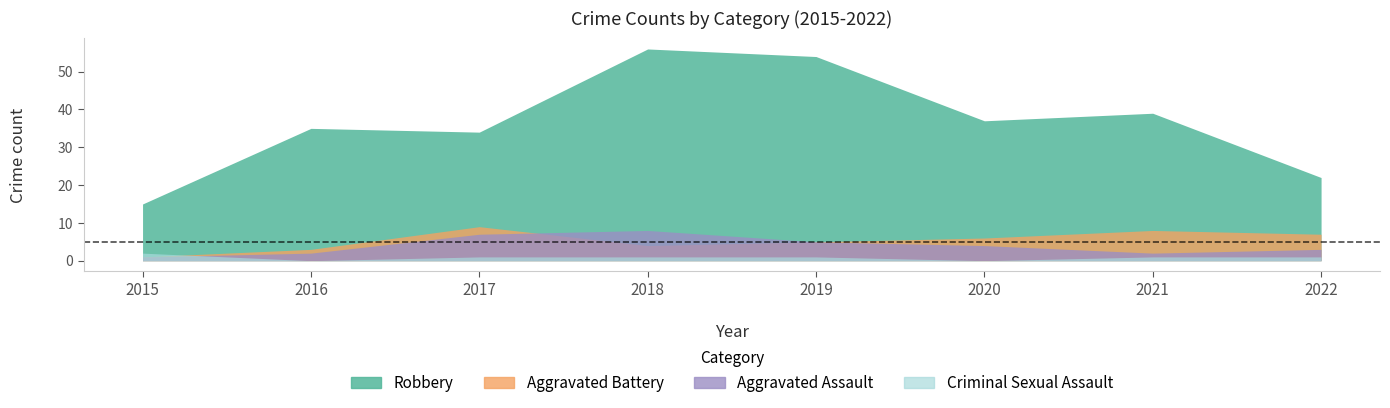

Which series has the widest spread of values?

Total